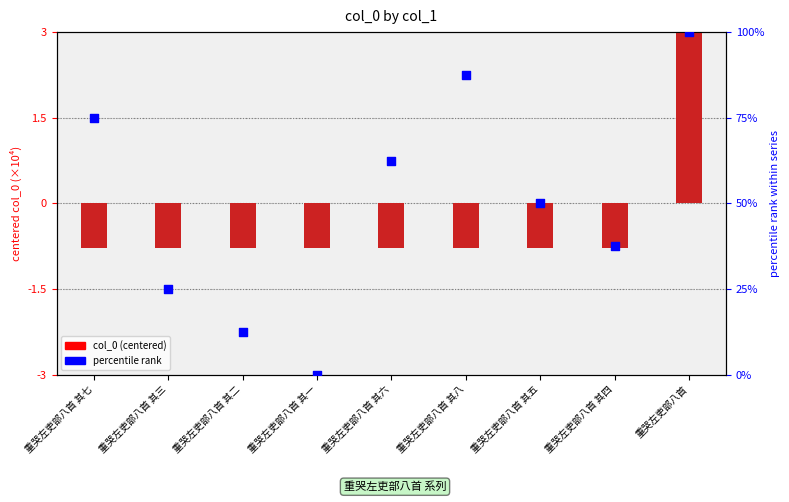

Which series contains the highest Y value?

col_0 (centered)